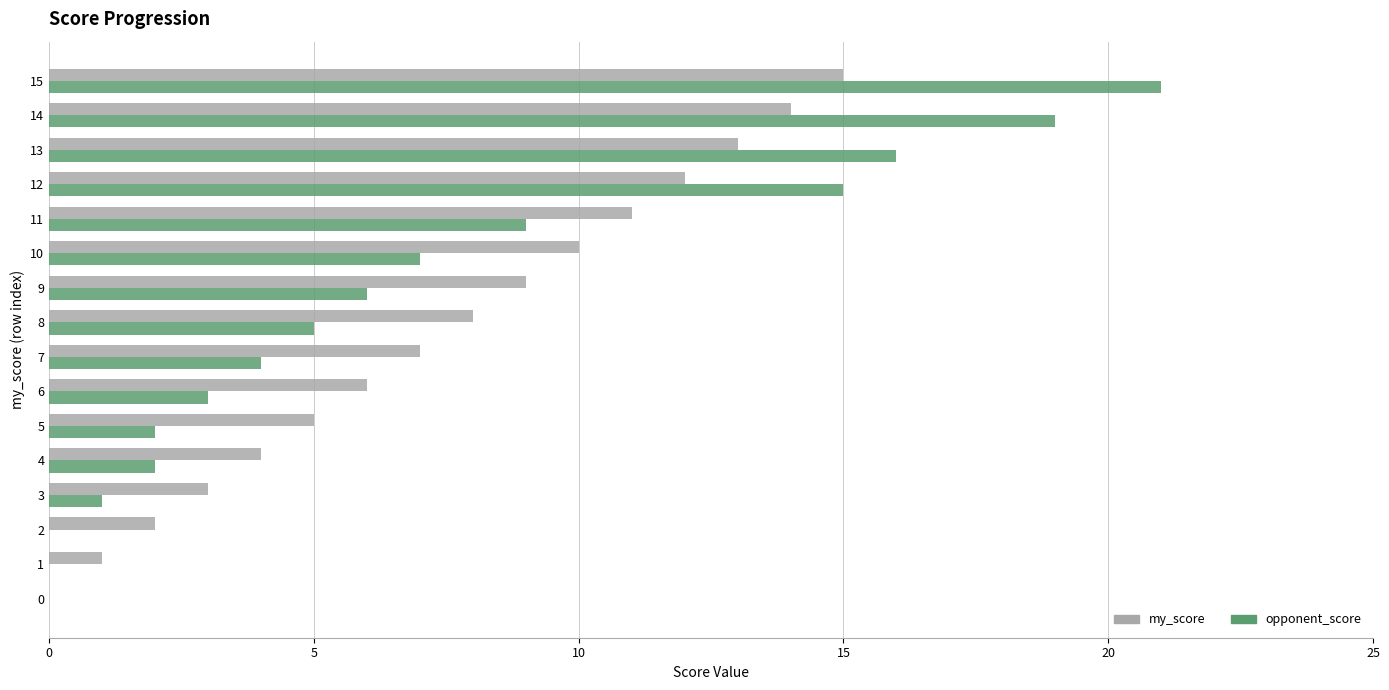

What is the highest value of the my_score series?

15